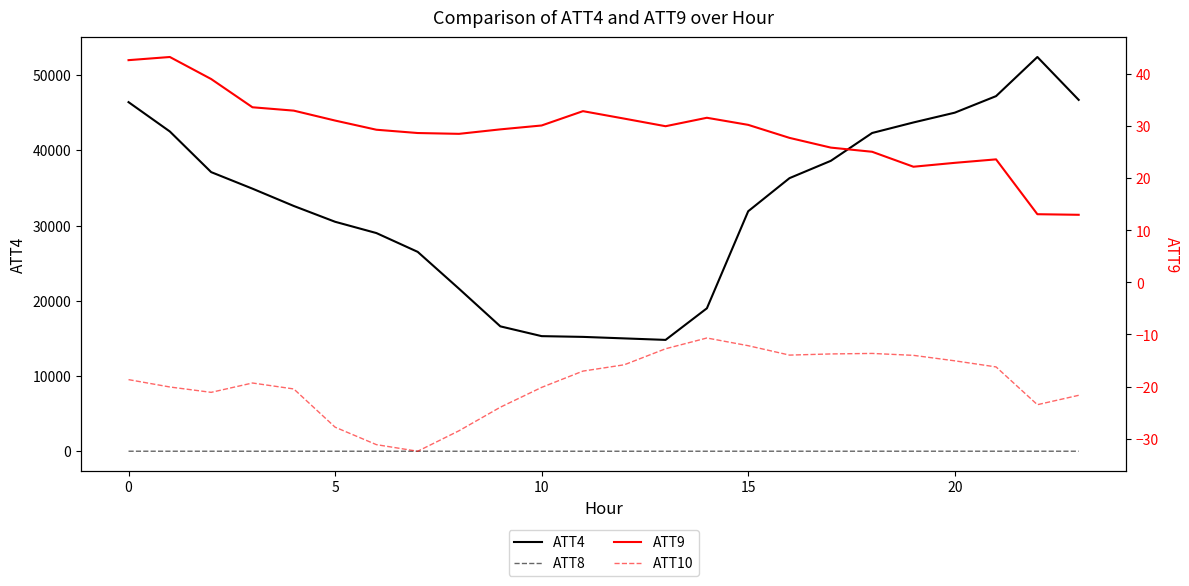

What is the label of the 16th point from the right?

8